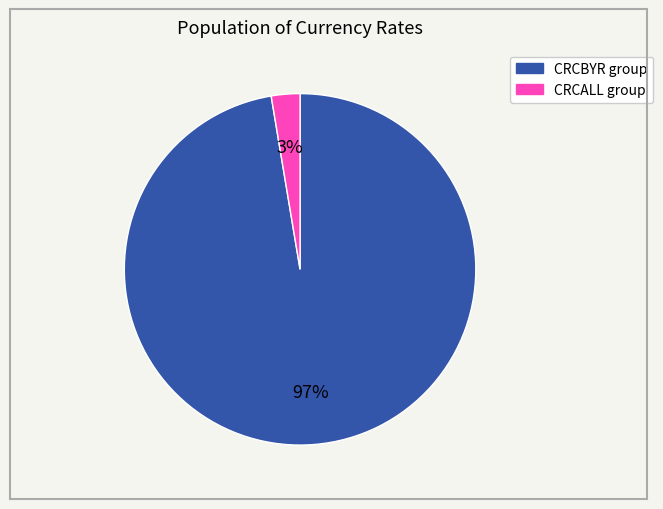

Count the number of slices in the pie.

2